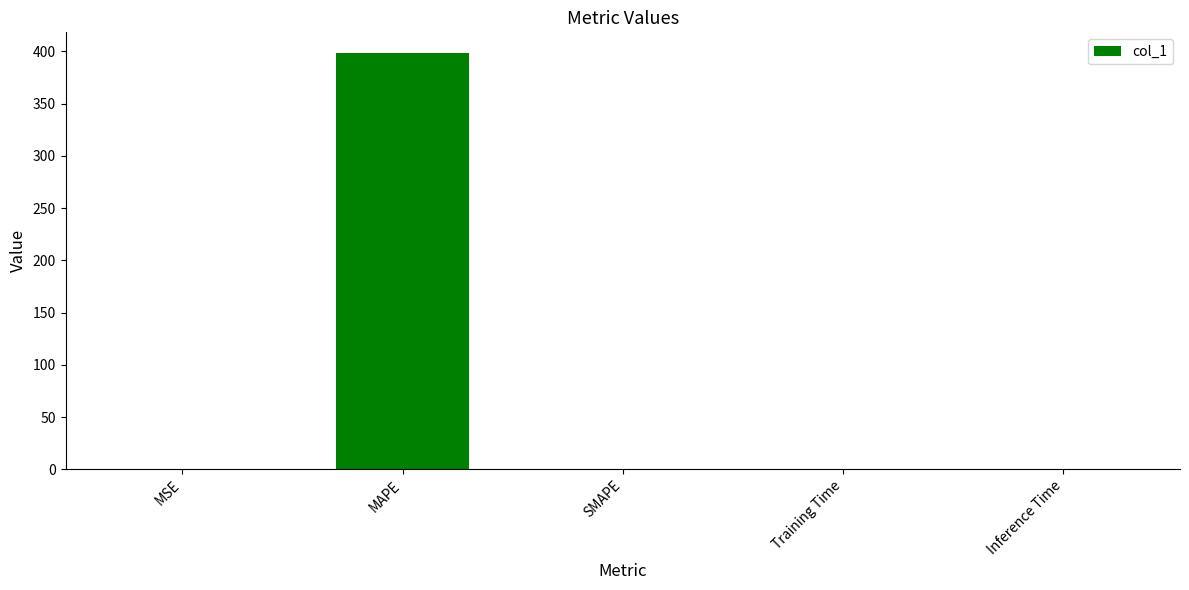

What is the greatest value displayed?

398.4